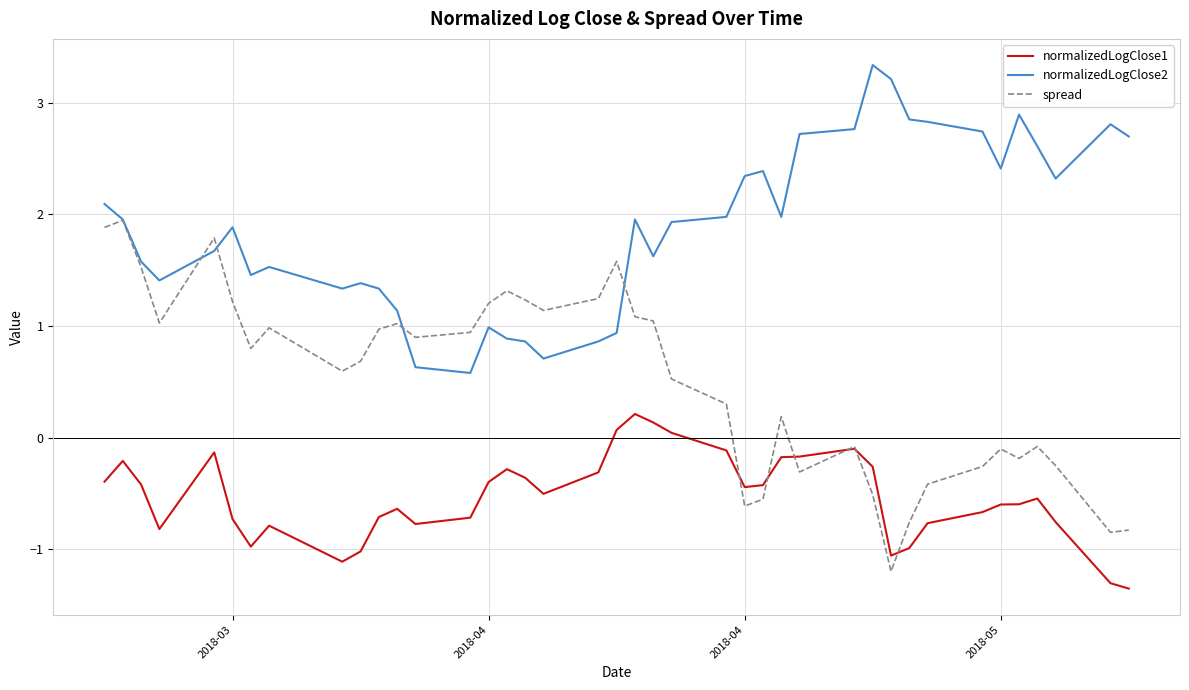

Which series has the largest total across all categories?

normalizedLogClose2